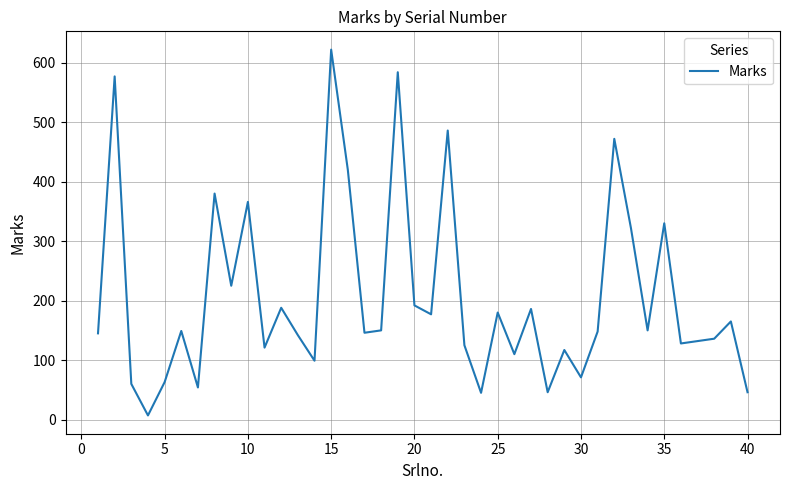

What is the maximum value shown in the chart?

622